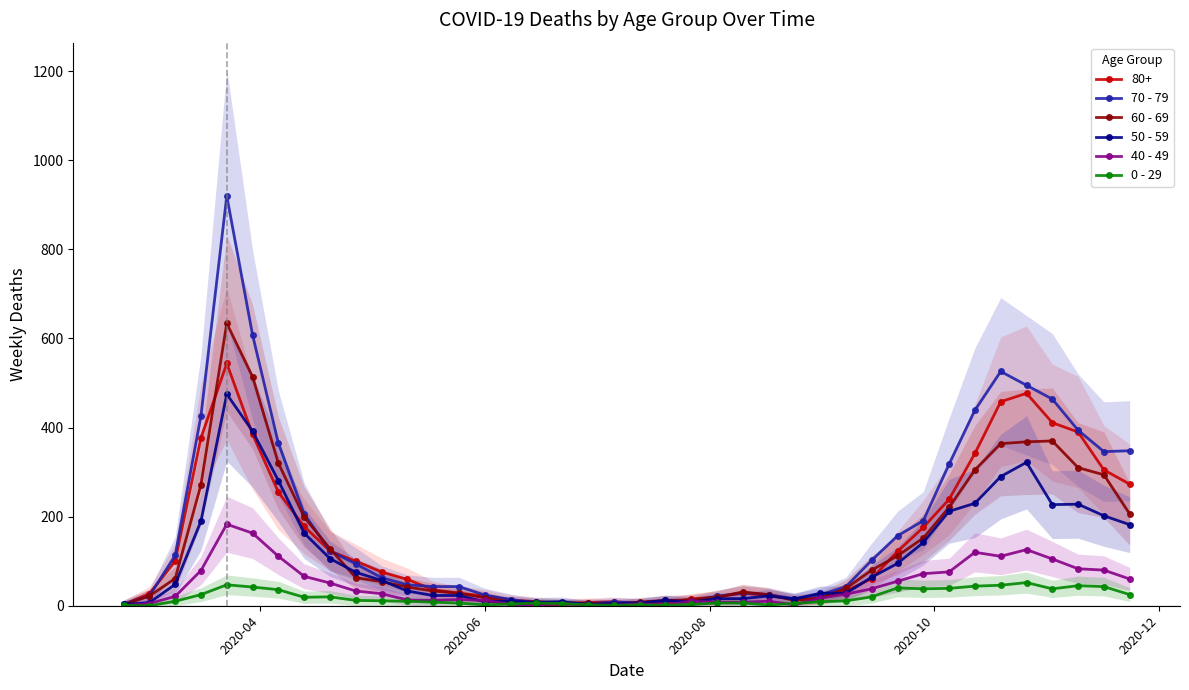

How many distinct data groups are displayed?

5